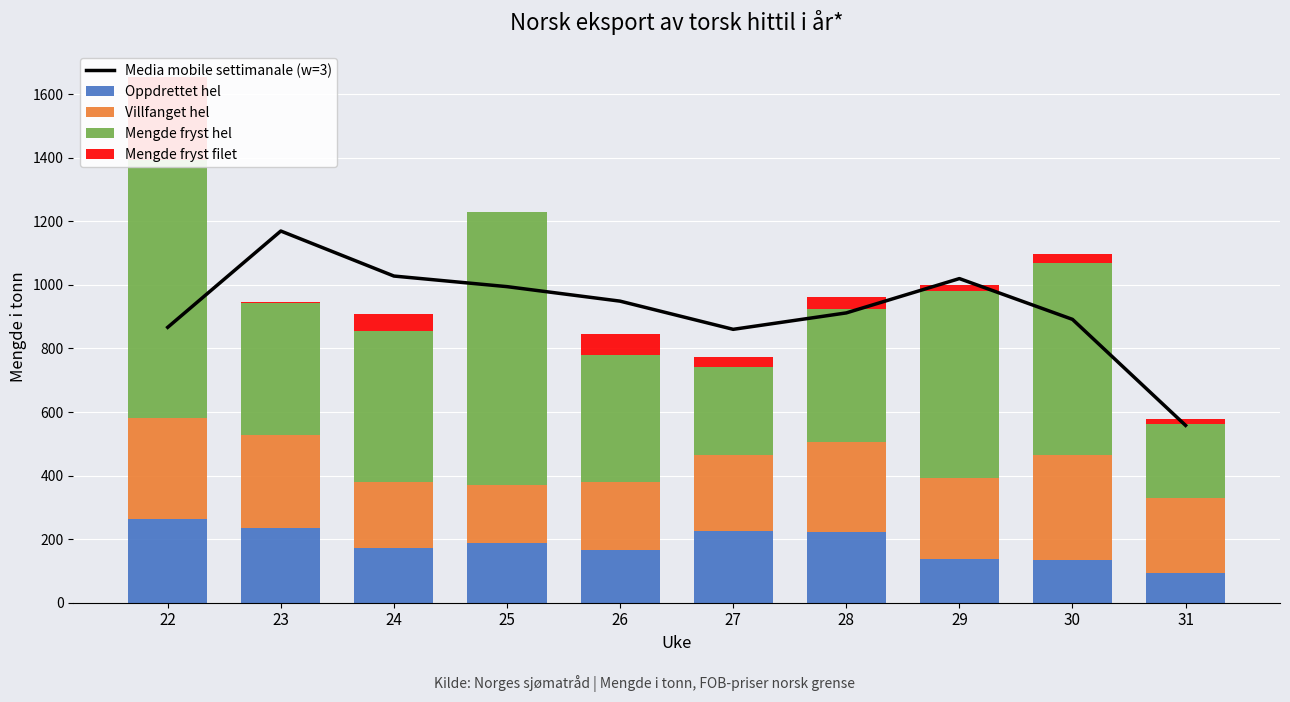

What is the value of the Mengde fryst filet bar at the 7th from the left?

38.0